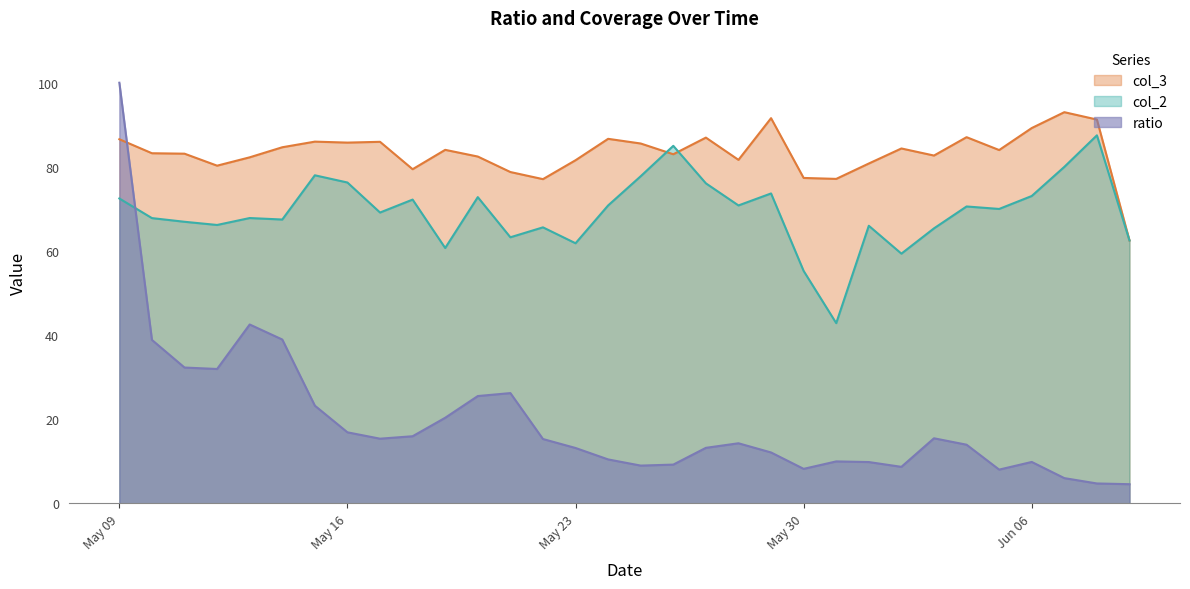

What value does the ratio series have at 2017-06-01?

9.8